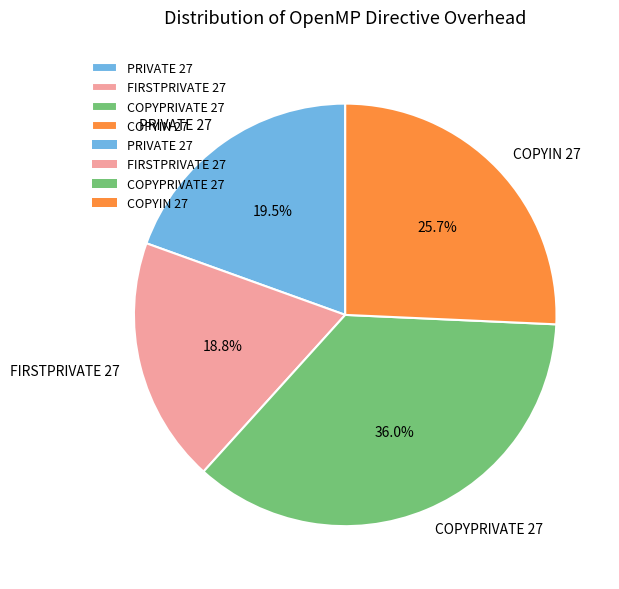

How many slices are in this pie chart?

4